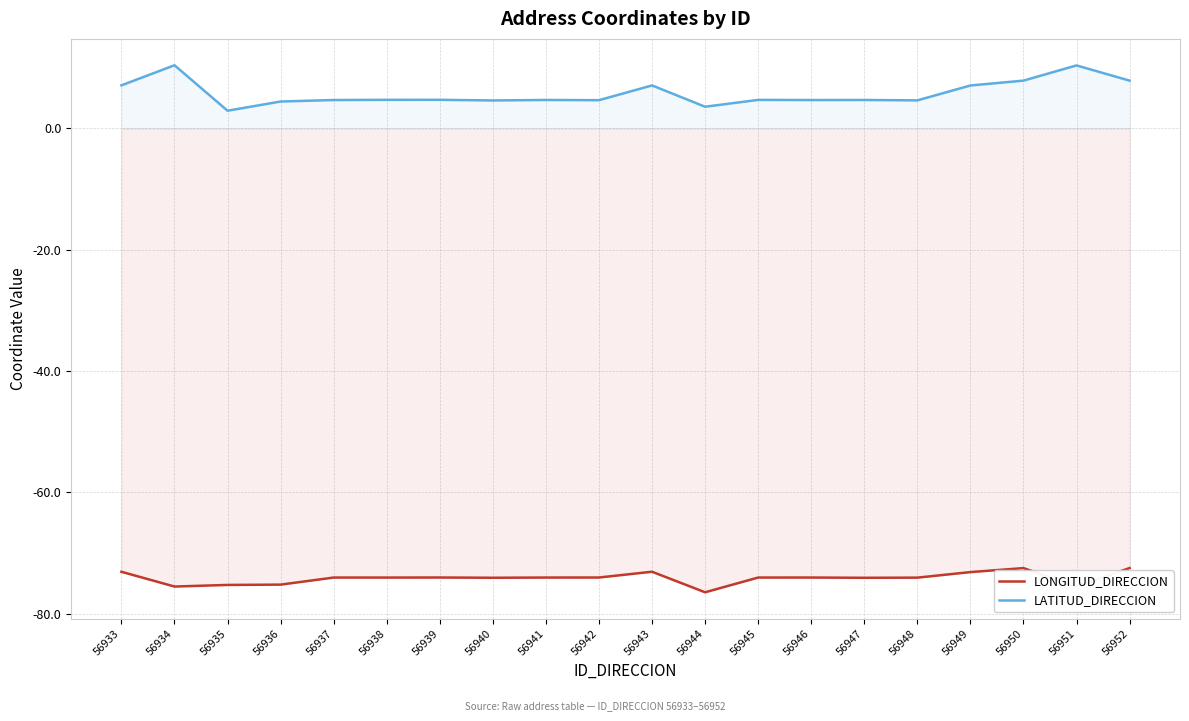

List the series in order of their overall mean, lowest first.

LONGITUD_DIRECCION, LATITUD_DIRECCION